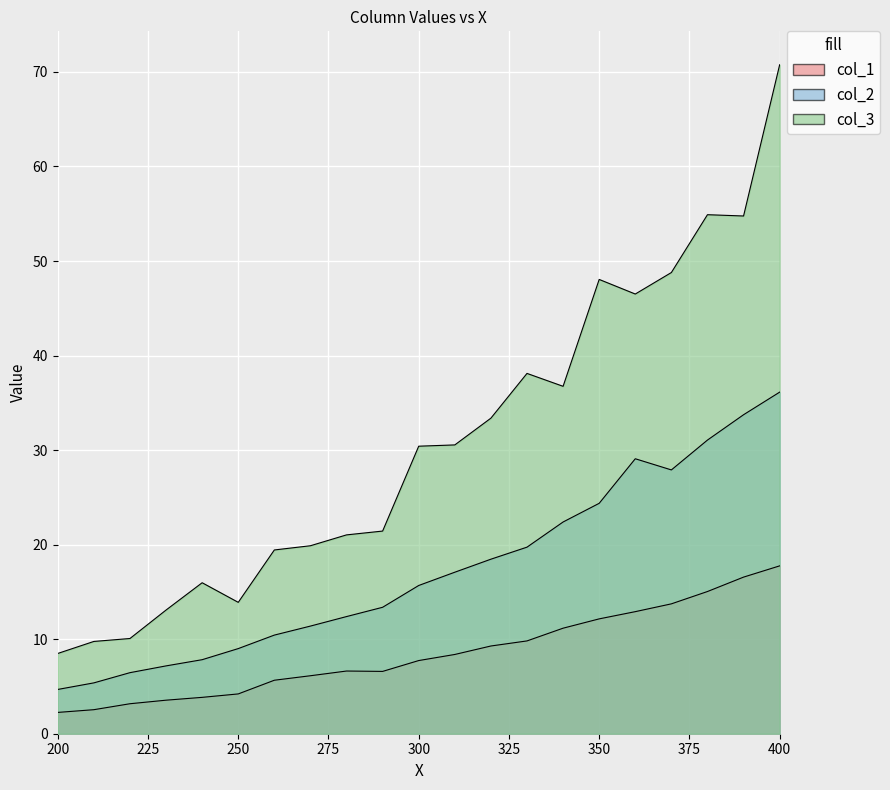

How many data points does each series have?

21